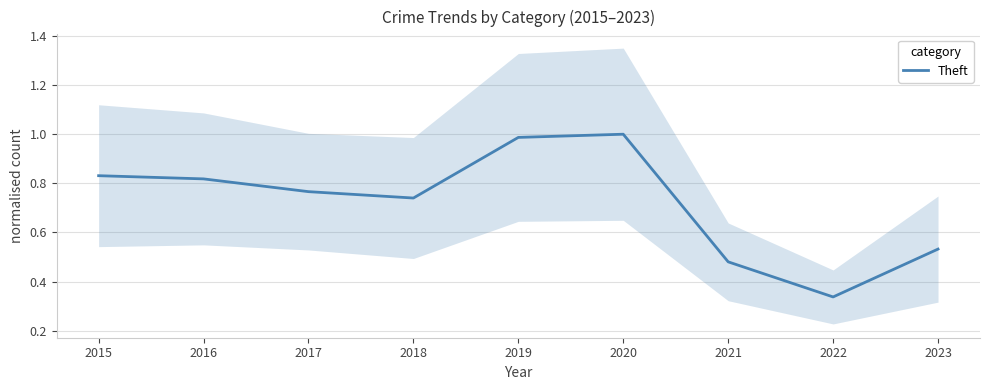

What is the sum of the values at 2018 and 2021?

1.2